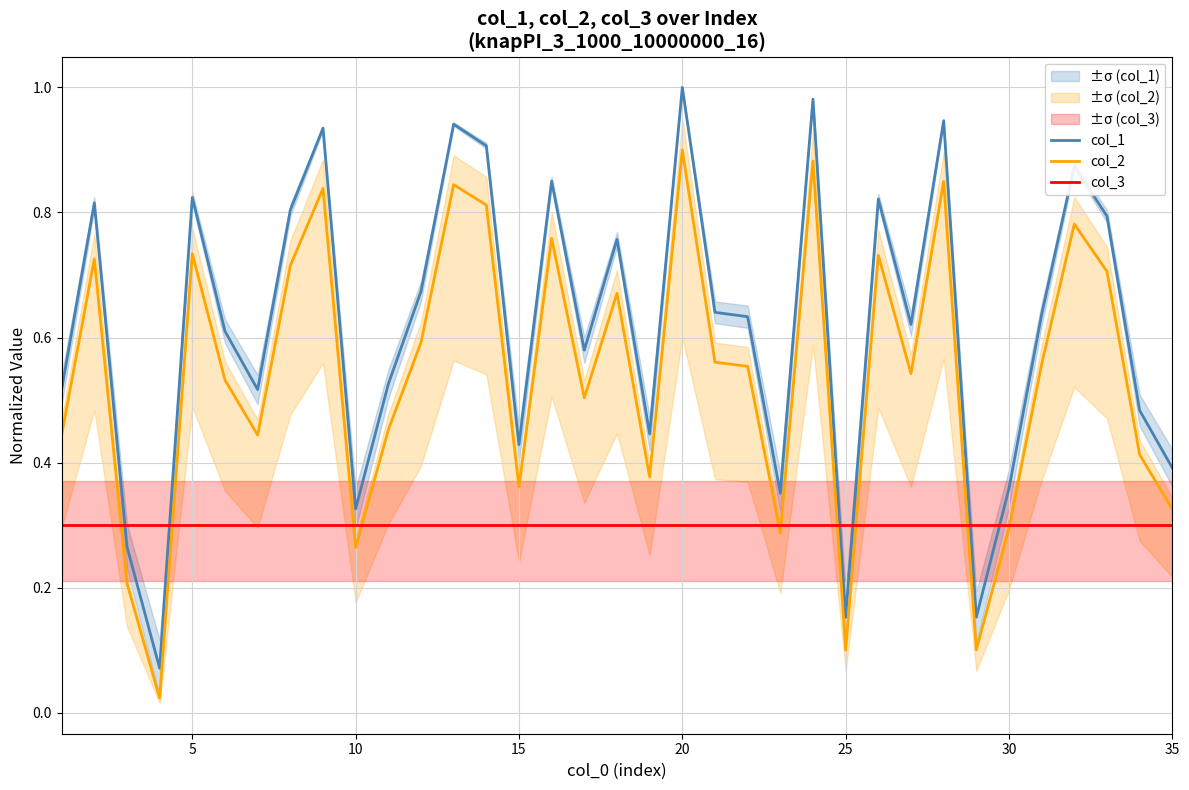

The col_1 series shows 0.1 at 15. True or false?

False